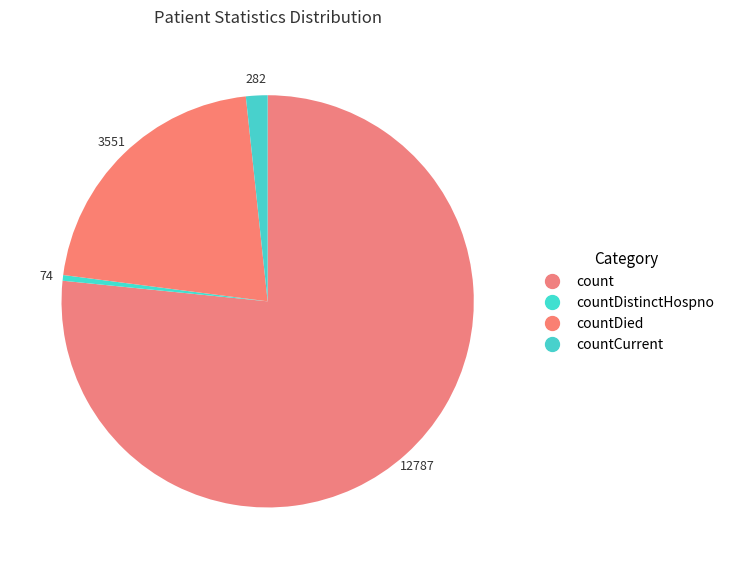

How many segments does this pie chart have?

4